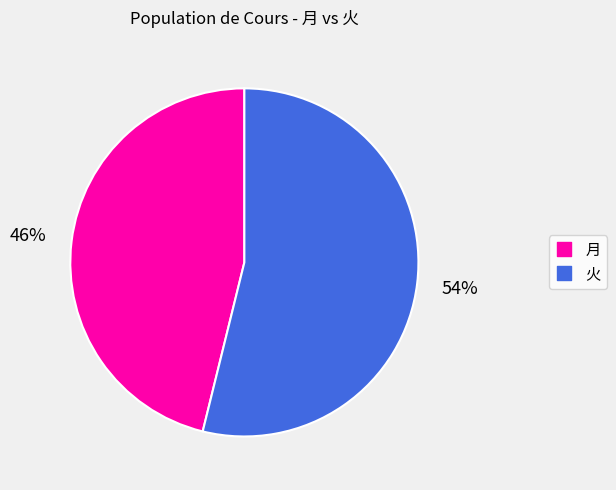

Between 火 and 月, which is larger?

火